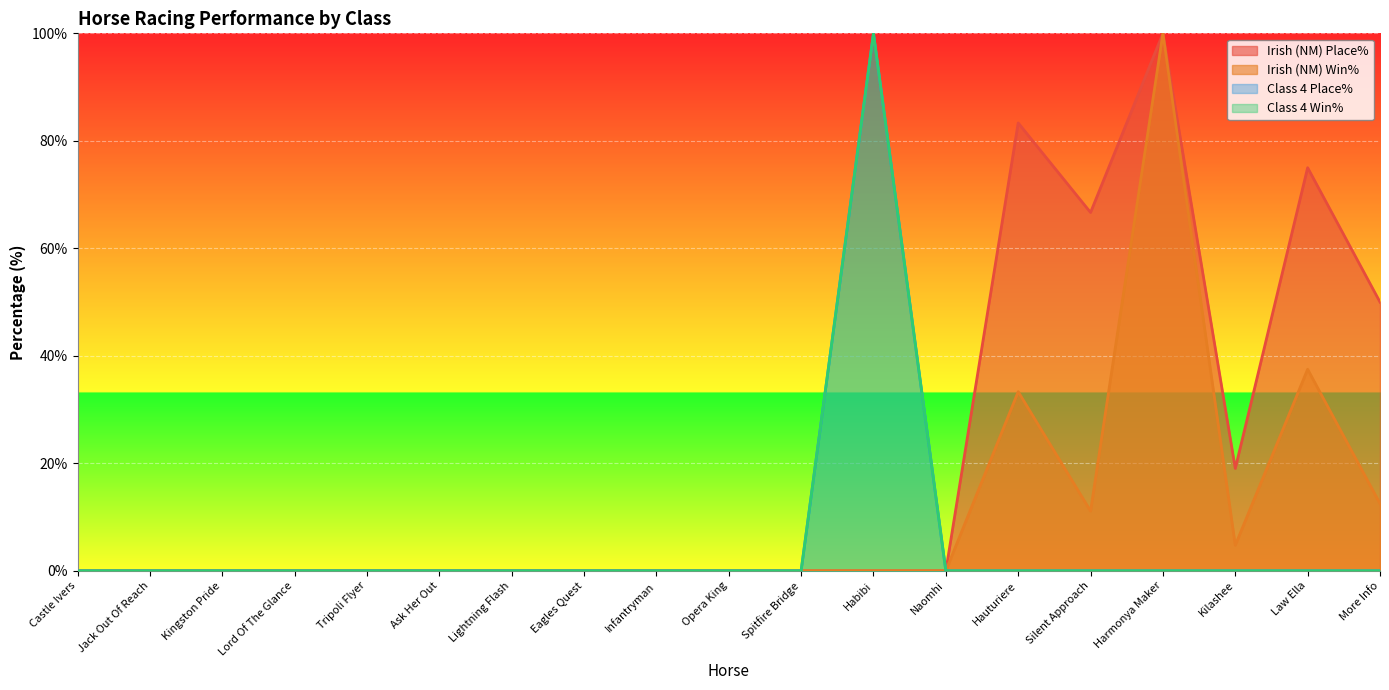

Rank the categories by Irish (NM) Place% value from highest to lowest.

Harmonya Maker, Hauturiere, Law Ella, Silent Approach, More Info, Kilashee, Castle Ivers, Jack Out Of Reach, Kingston Pride, Lord Of The Glance, Tripoli Flyer, Ask Her Out, Lightning Flash, Eagles Quest, Infantryman, Opera King, Spitfire Bridge, Habibi, Naomhi